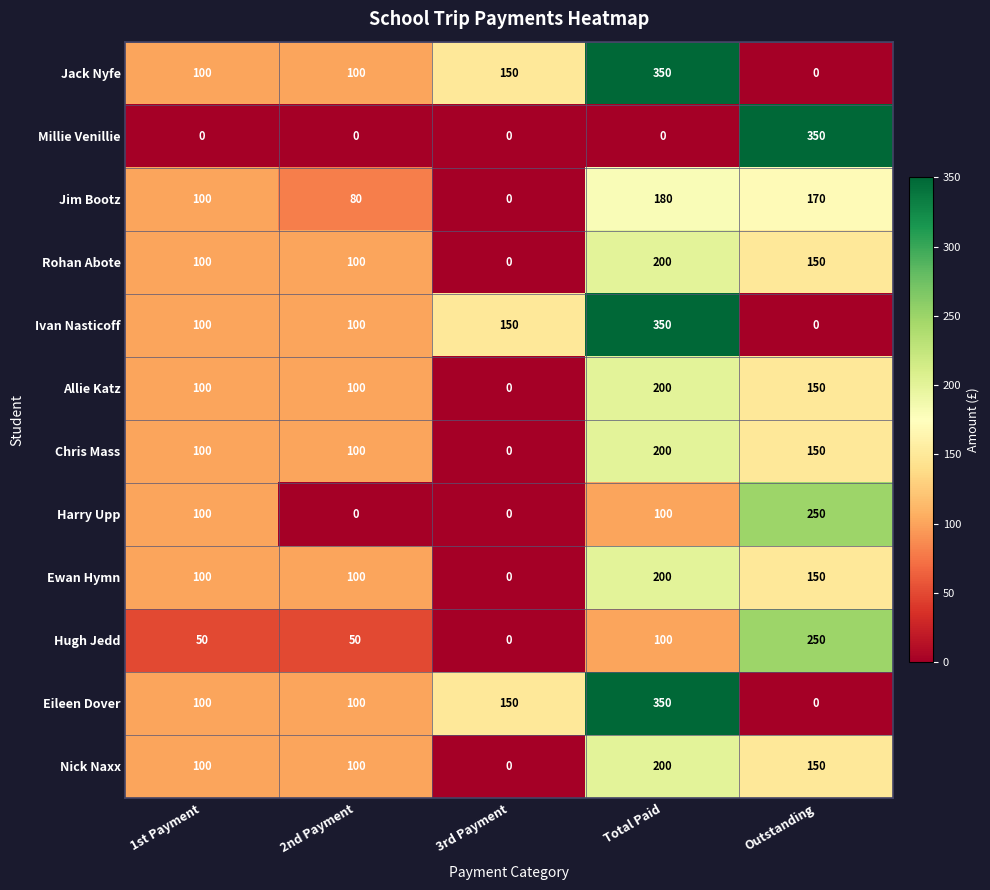

What is the sum of the Rohan Abote values at Outstanding and 2nd Payment?

250